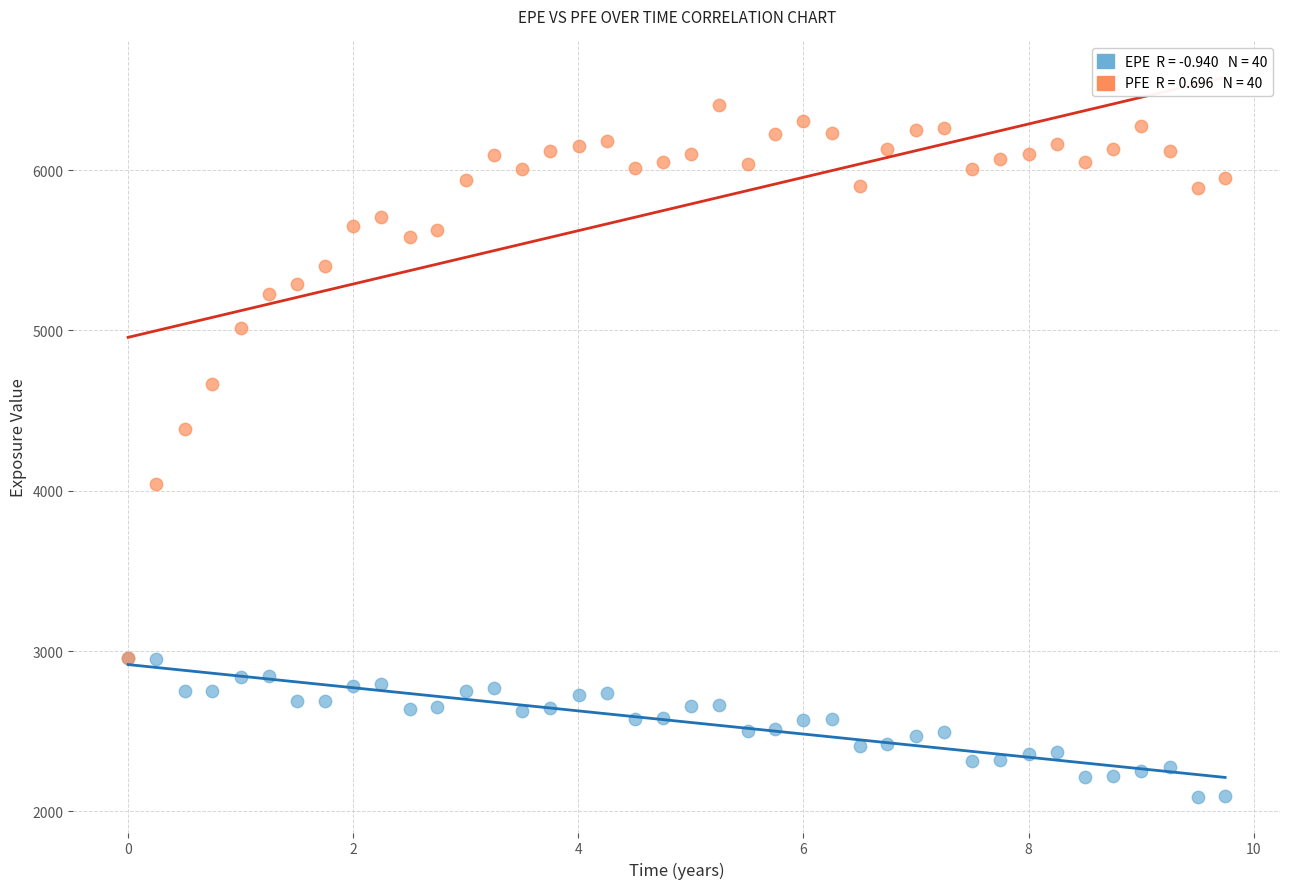

Across all series, what Y value is closest to 4250?

4387.9